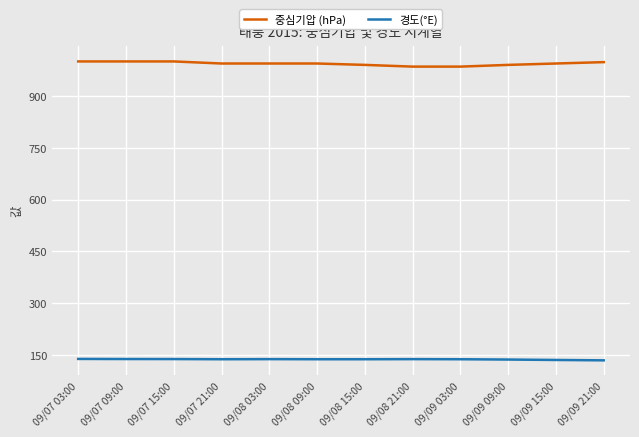

Is it true that 중심기압 (hPa) equals 990.0 at 09/09 09:00?

True